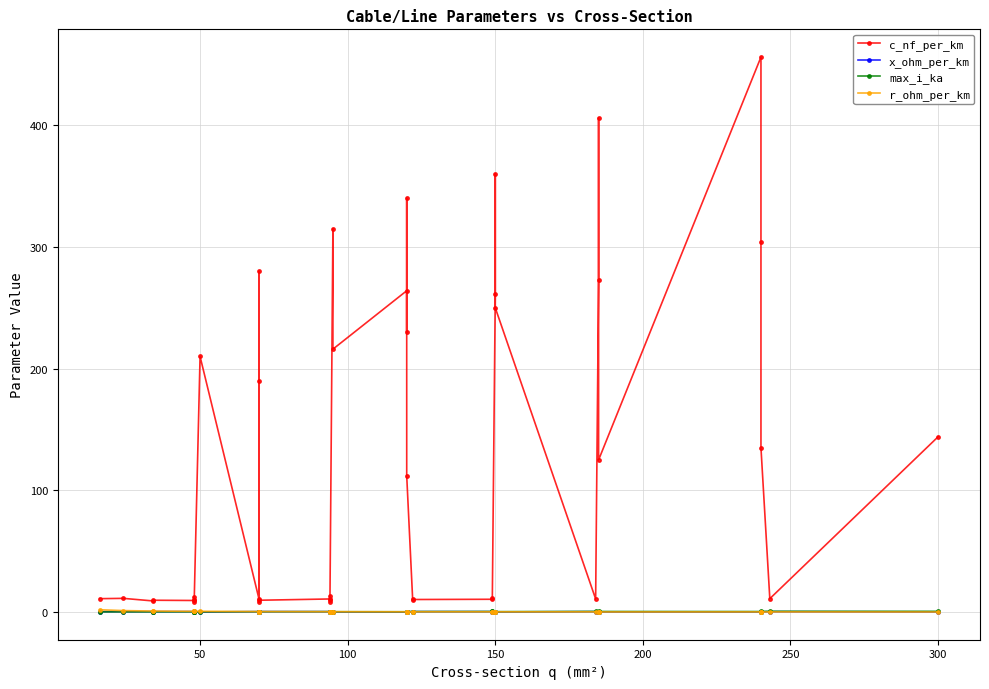

At which category does the chart reach its minimum across all series?

300